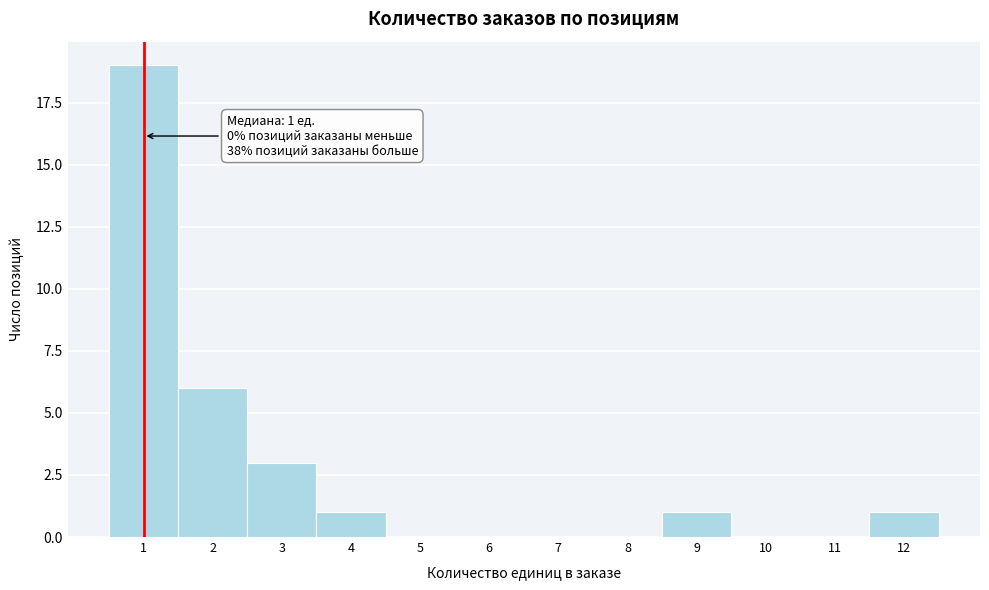

Which range on the x-axis has the tallest bar?

0.5 to 1.5